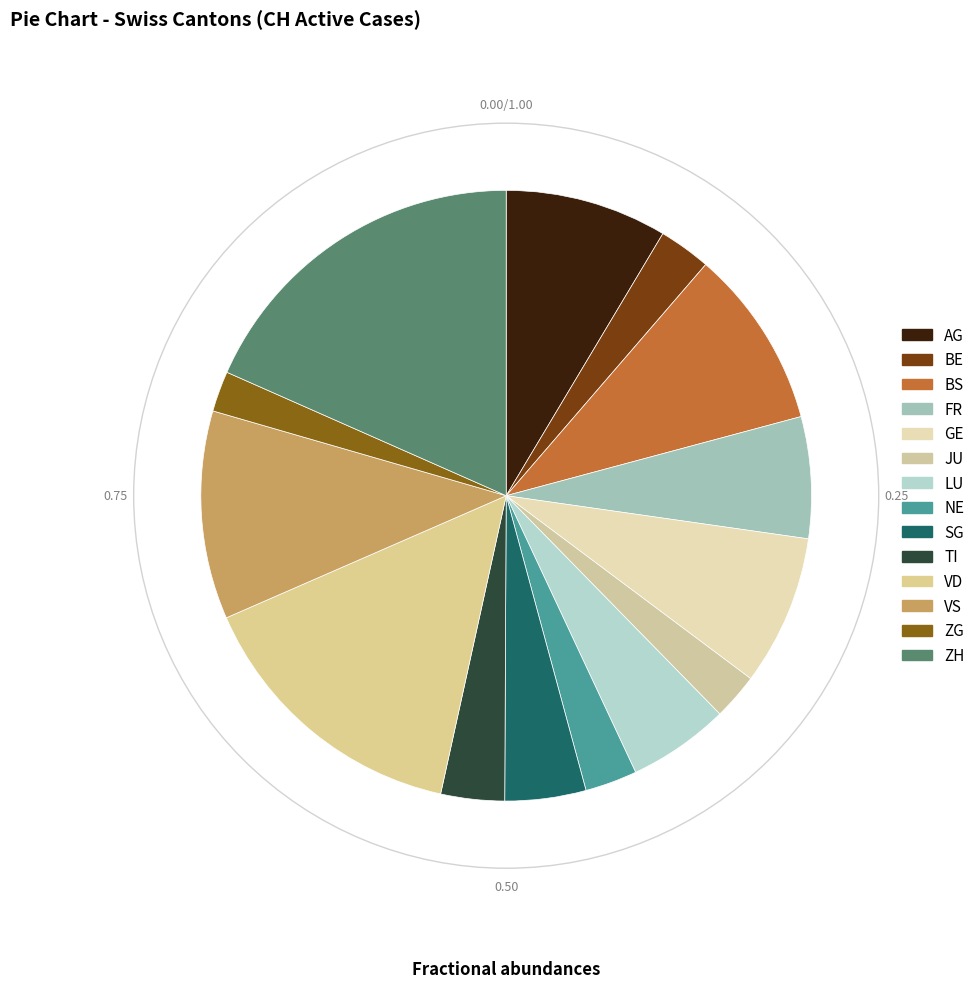

Rank the categories by value from highest to lowest.

ZH, VD, VS, BS, AG, GE, FR, LU, SG, TI, BE, NE, JU, ZG